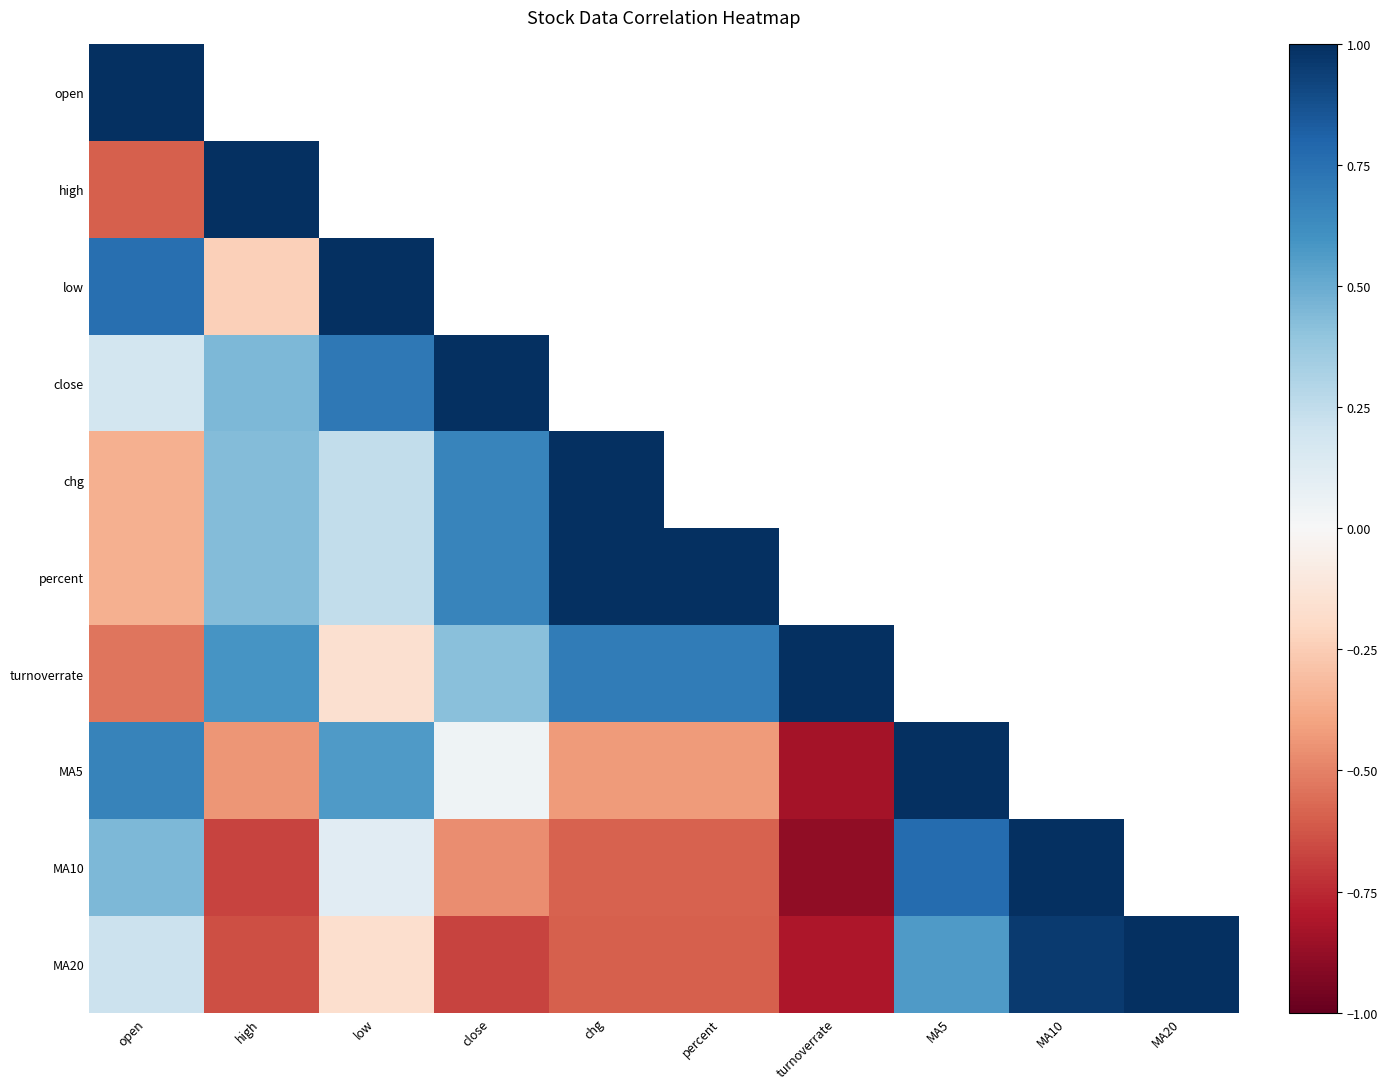

Which category has the highest value across all series?

open